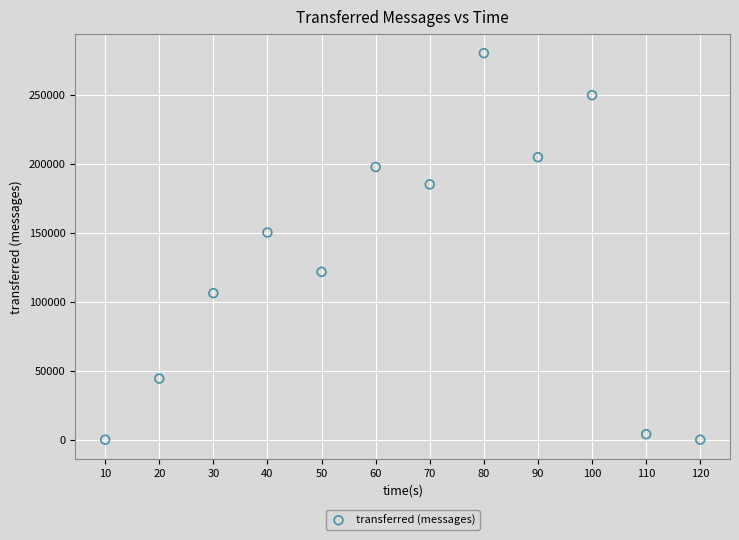

What is the range of Y values (max minus min)?

280420